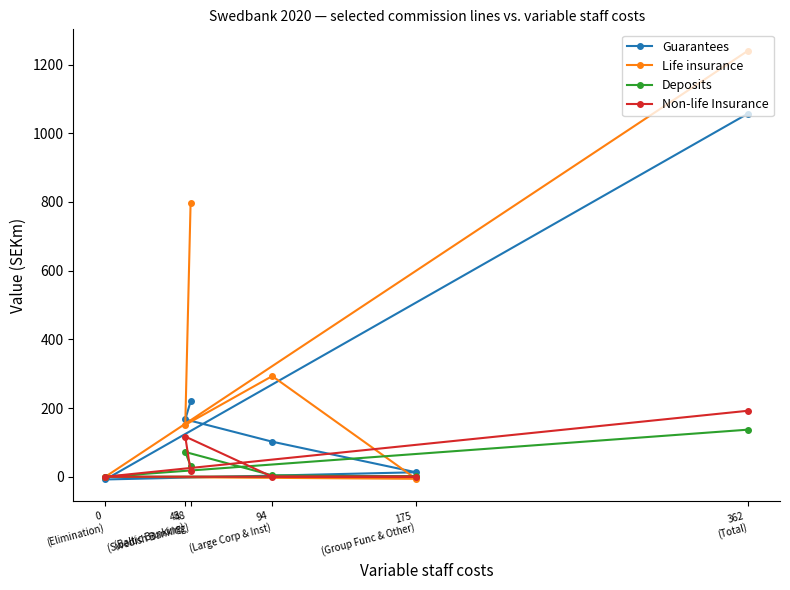

The value of Non-life Insurance at 48
(Swedish Banking) is 8. True or false?

False